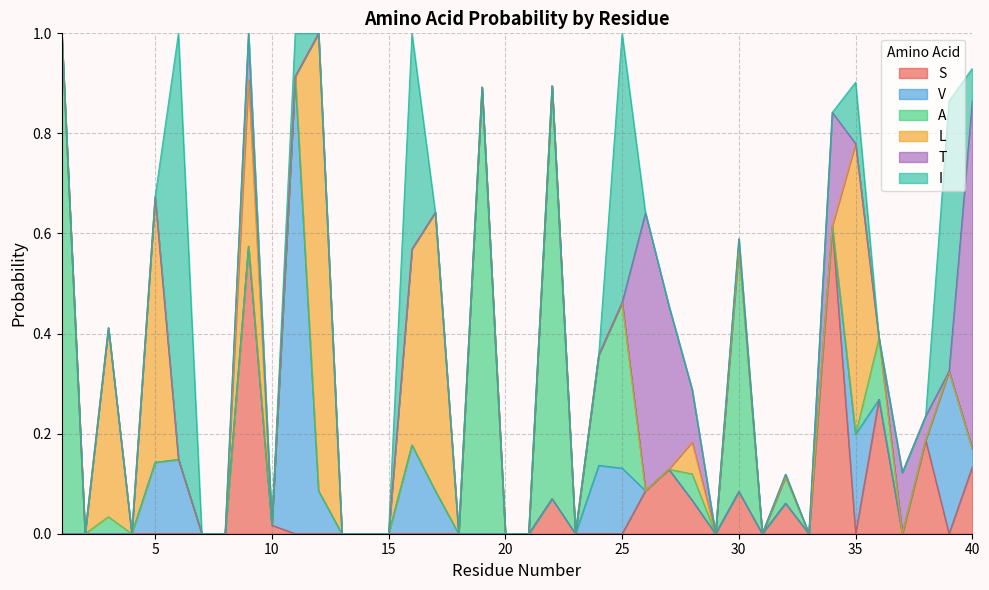

What is the difference between the maximum and minimum values in the I series?

0.9